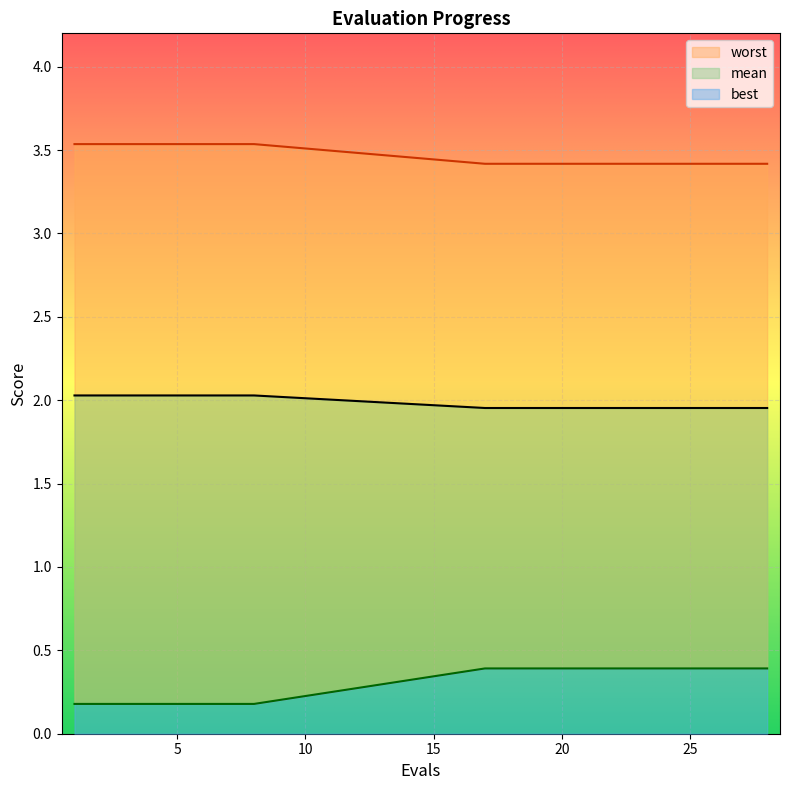

How many lines are shown in the chart?

3